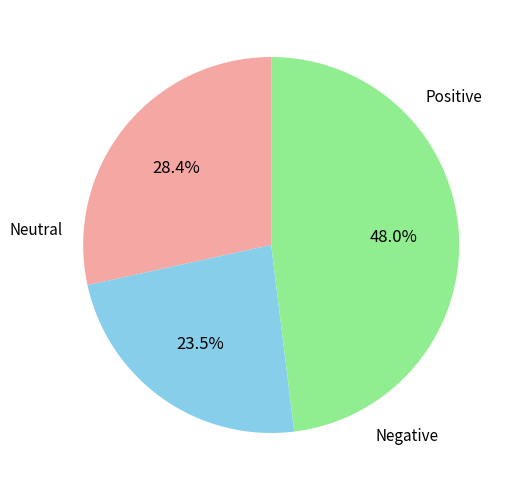

How many segments does this pie chart have?

3